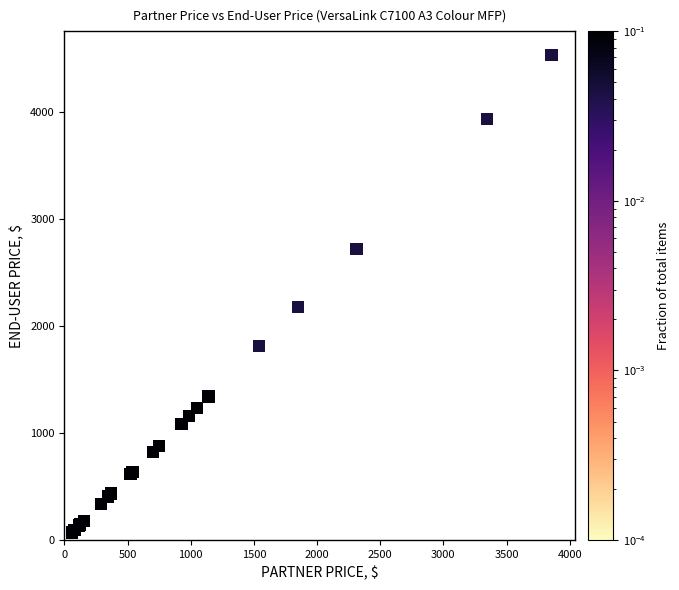

What Y value in the scatter plot is closest to 2304?

2177.0